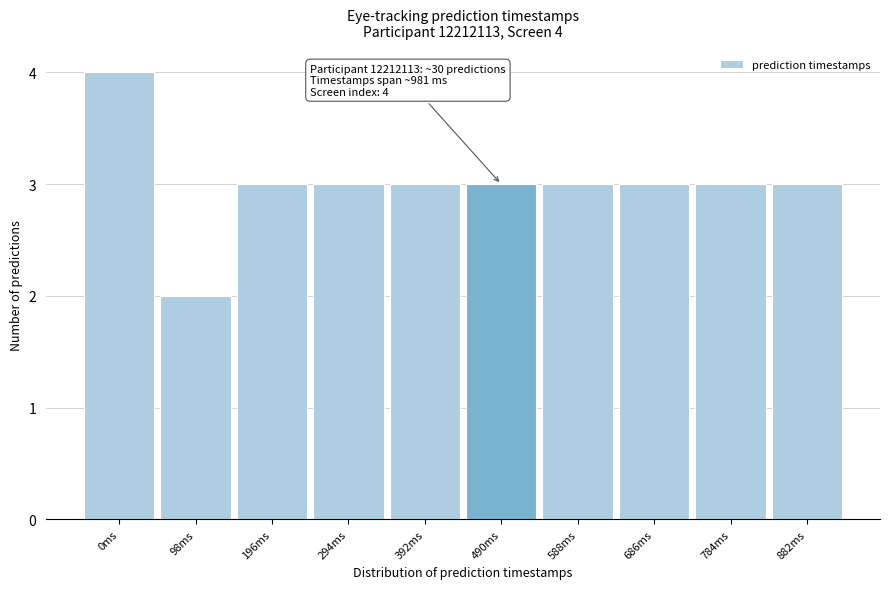

Reading left to right, extract all data points from this chart.

4	2	3	3	3	3	3	3	3	3